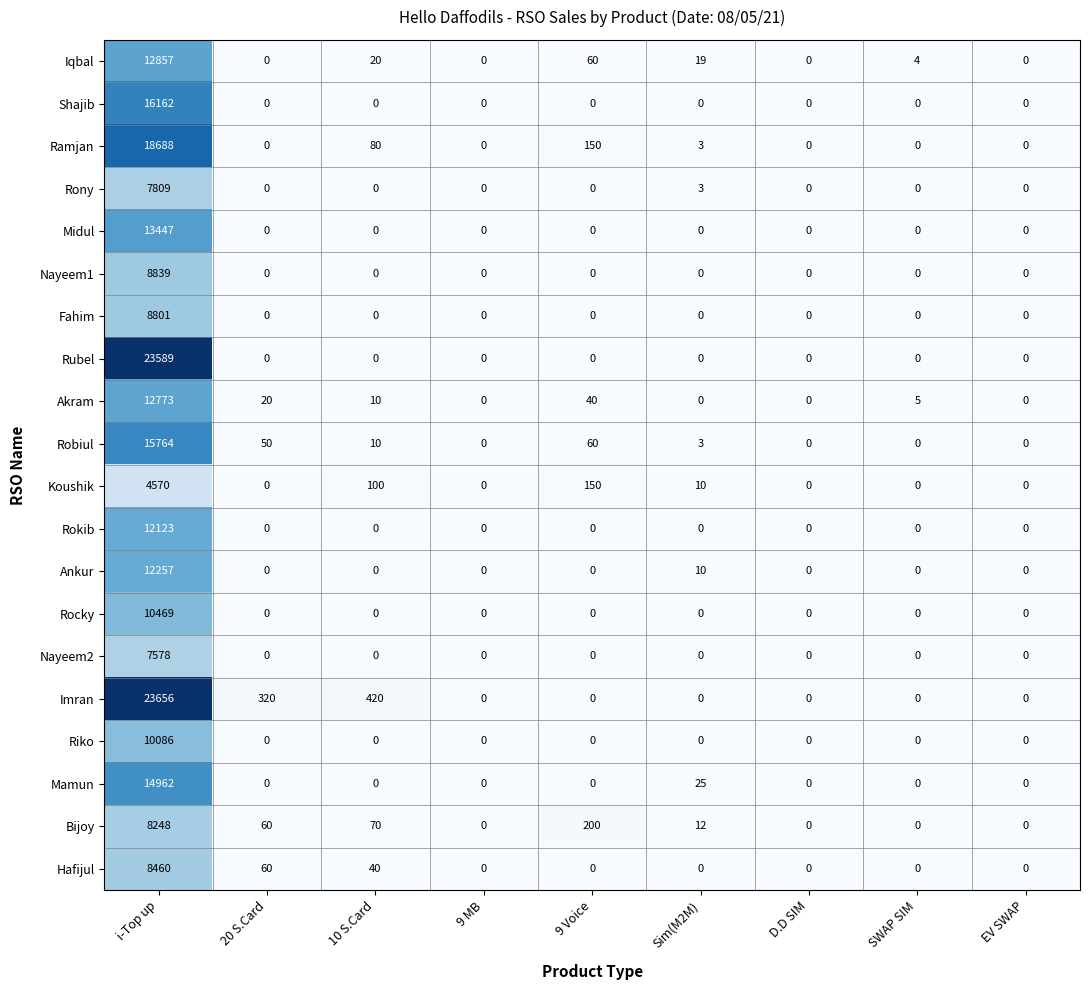

How many categories are shown in the chart?

9